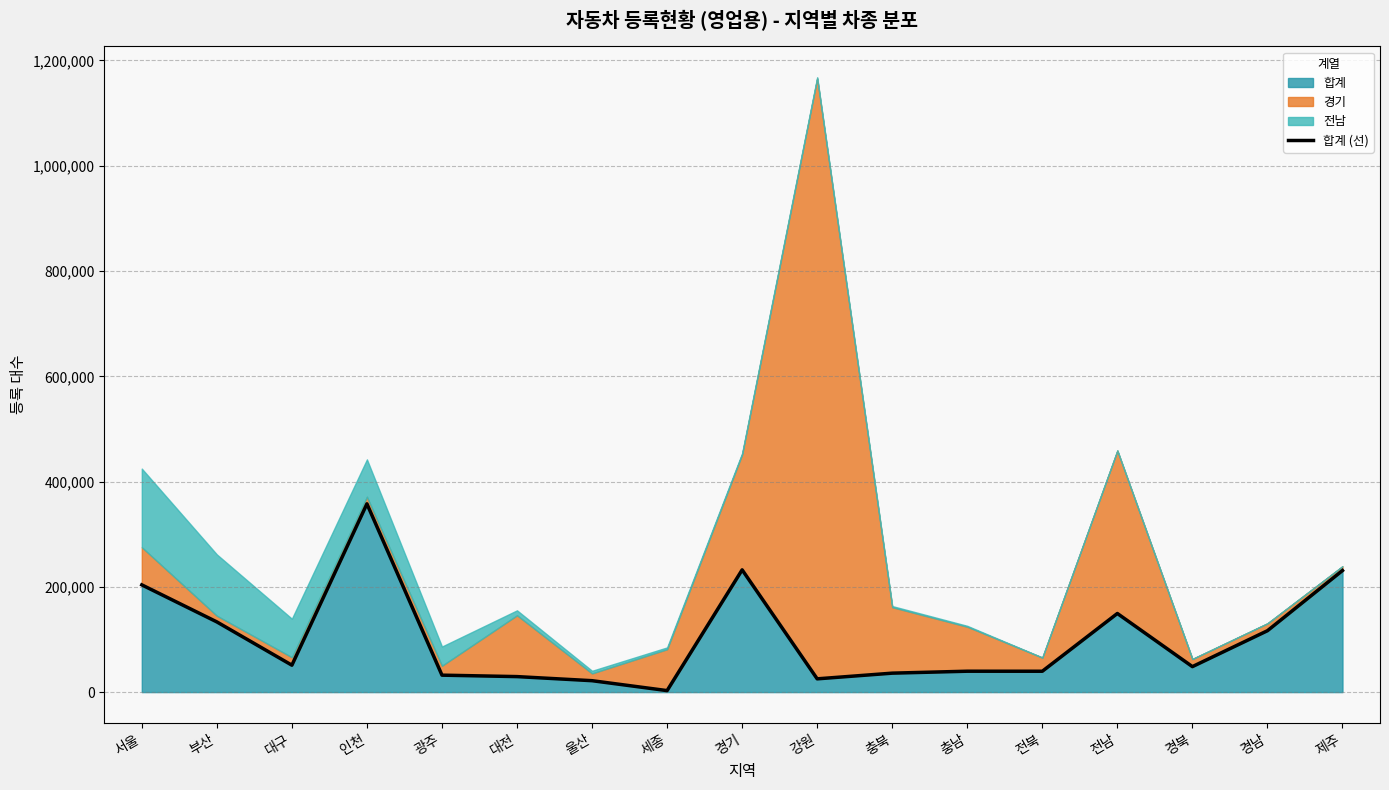

What is the change in value from 세종 to 강원?

+22357